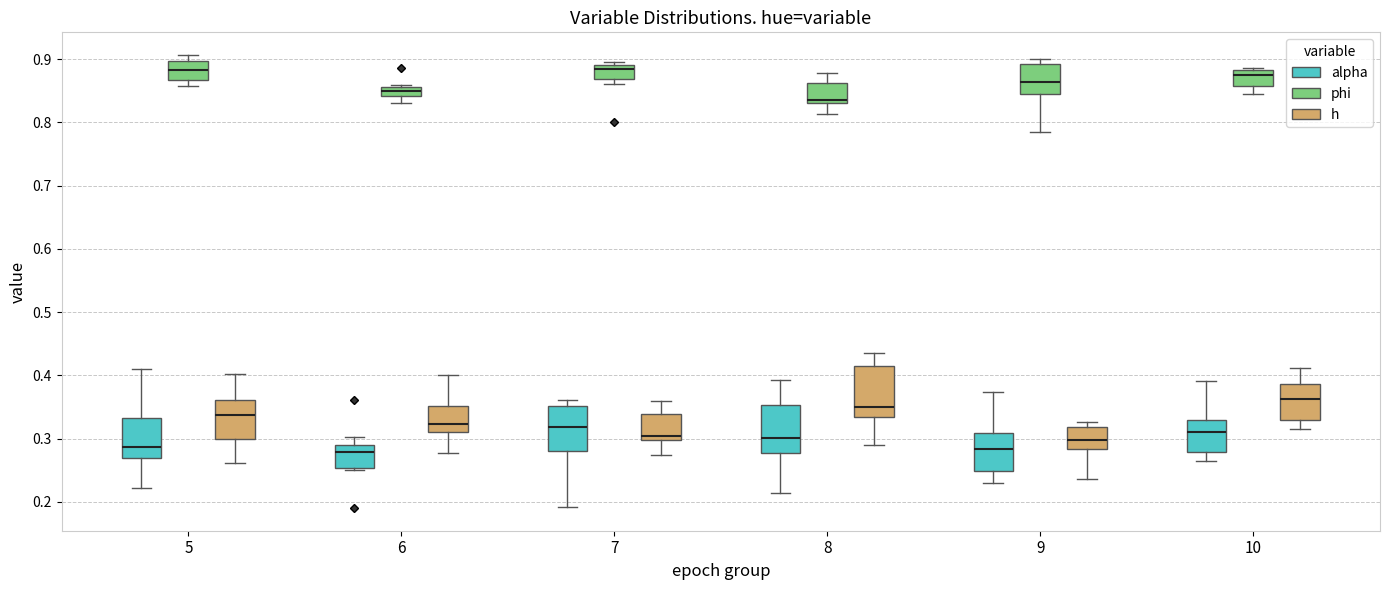

Where does the lower whisker of the box for 9 (h) end on the y-axis? The values are not printed on the chart, so give them approximately, as read against the axis.

0.24